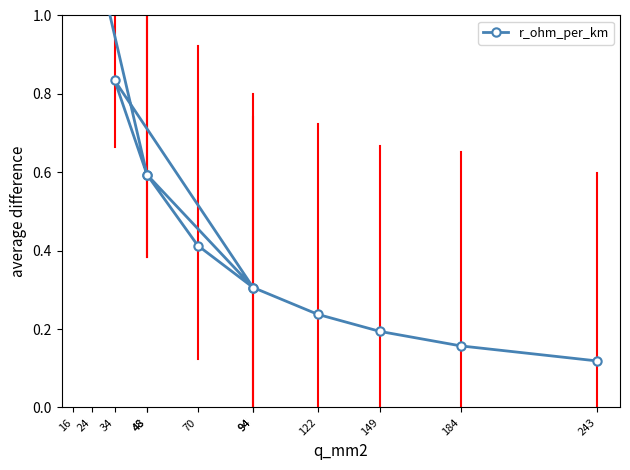

Reading right to left, transcribe all the data shown in this chart.

243=0.1	184=0.2	149=0.2	122=0.2	94=0.3	70=0.4	48=0.6	34=0.8	94=0.3	48=0.6	24=1.2	16=1.9